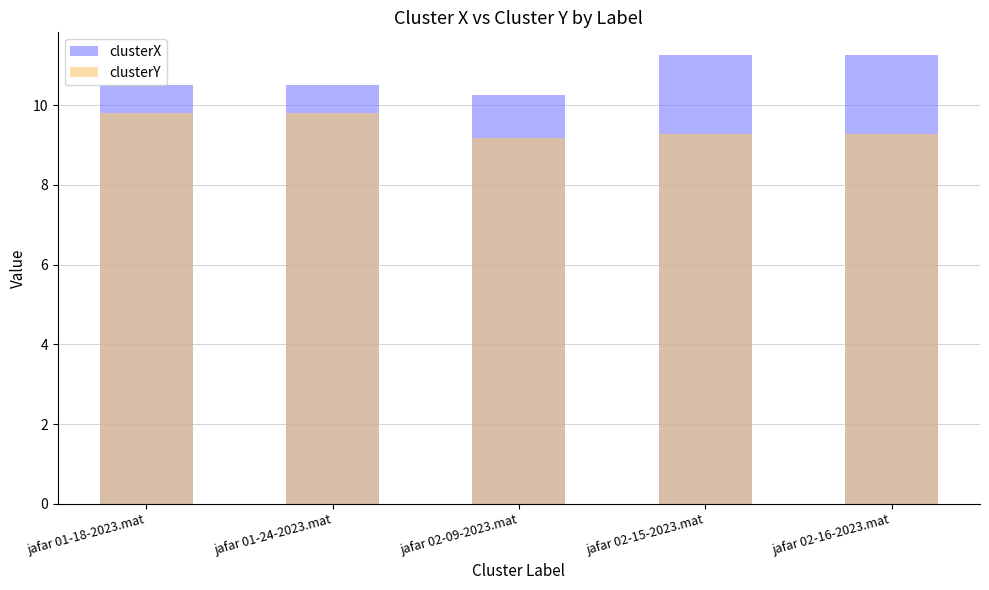

What is the difference between the maximum and minimum values in the clusterY series?

0.6